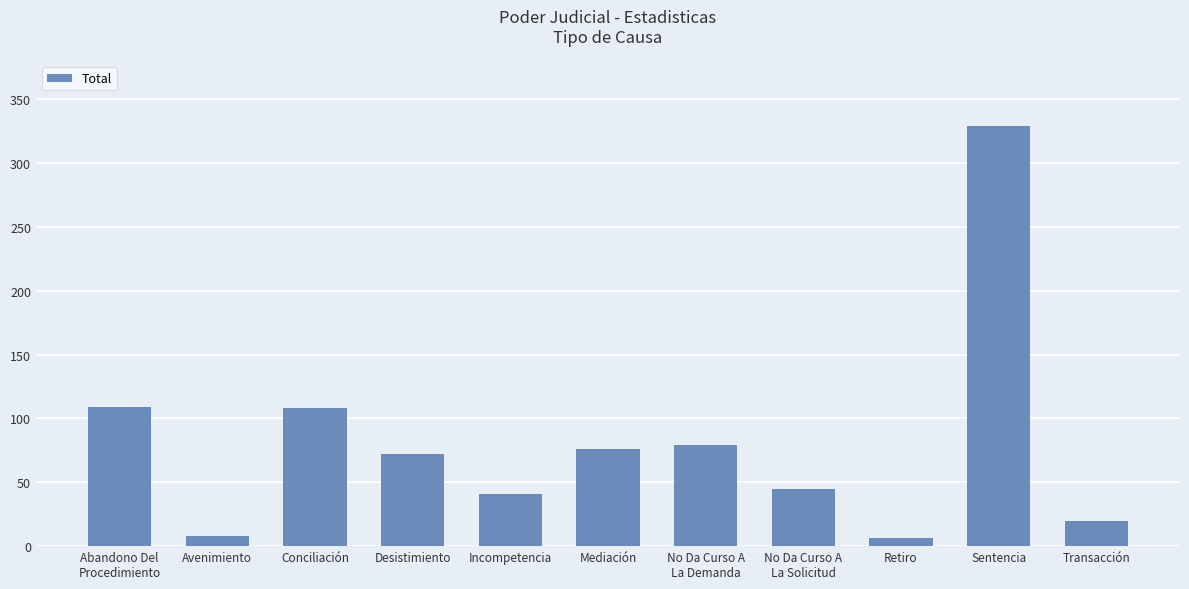

How many distinct data groups are displayed?

1